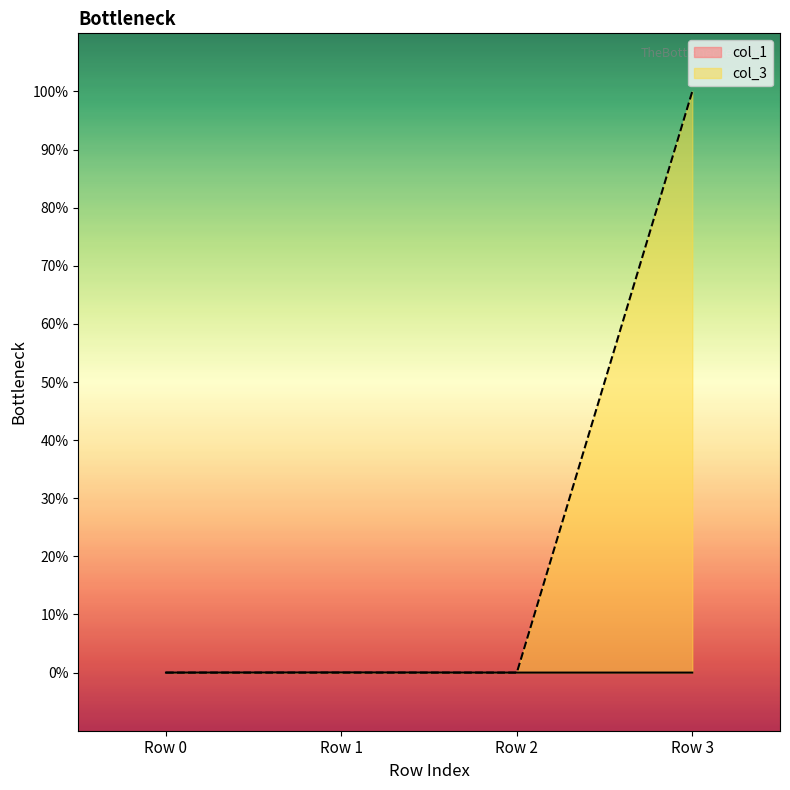

What is the average value of the col_3 series?

0.2